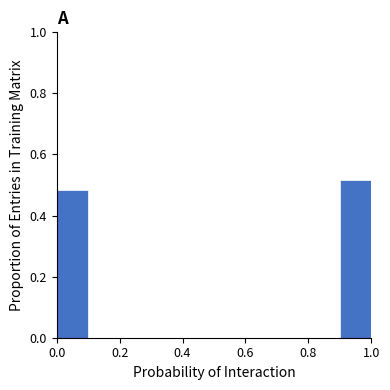

Reading left to right, list every bar in this chart as the range it spans on the x-axis followed by its height. The values are not printed on the chart, so give them approximately, as read against the axis.

0.0 to 0.1: 0.48
0.1 to 0.2: 0
0.2 to 0.3: 0
0.3 to 0.4: 0
0.4 to 0.5: 0
0.5 to 0.6: 0
0.6 to 0.7: 0
0.7 to 0.8: 0
0.8 to 0.9: 0
0.9 to 1.0: 0.52